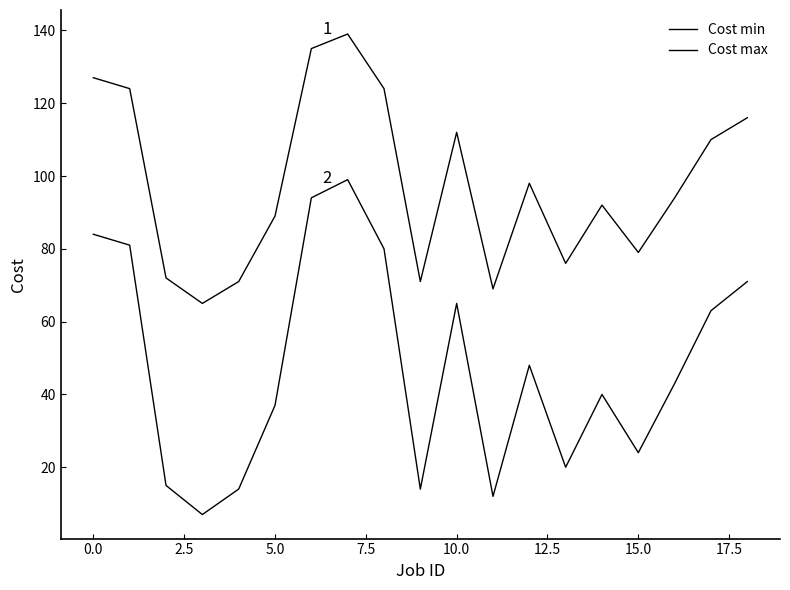

Is this an area chart (filled region under the line)?

No